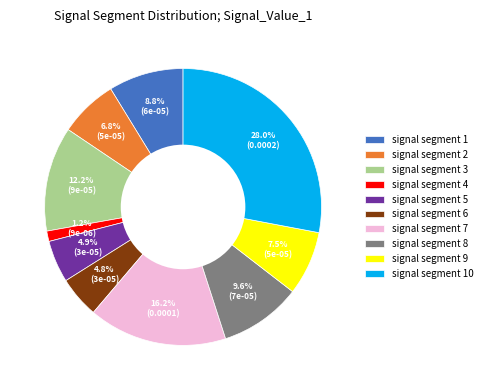

Between signal segment 2 and signal segment 6, which is larger?

signal segment 2